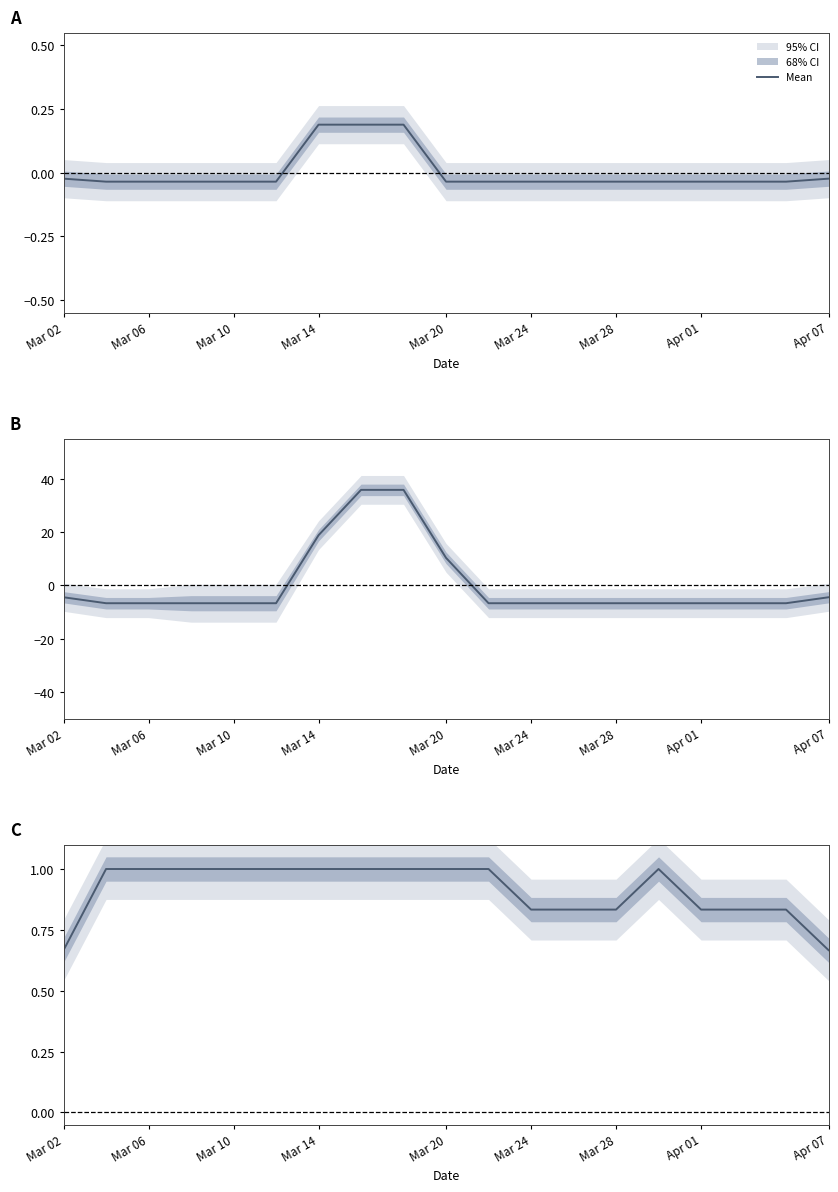

Which has a higher value, Apr 01 or Mar 28?

Apr 01